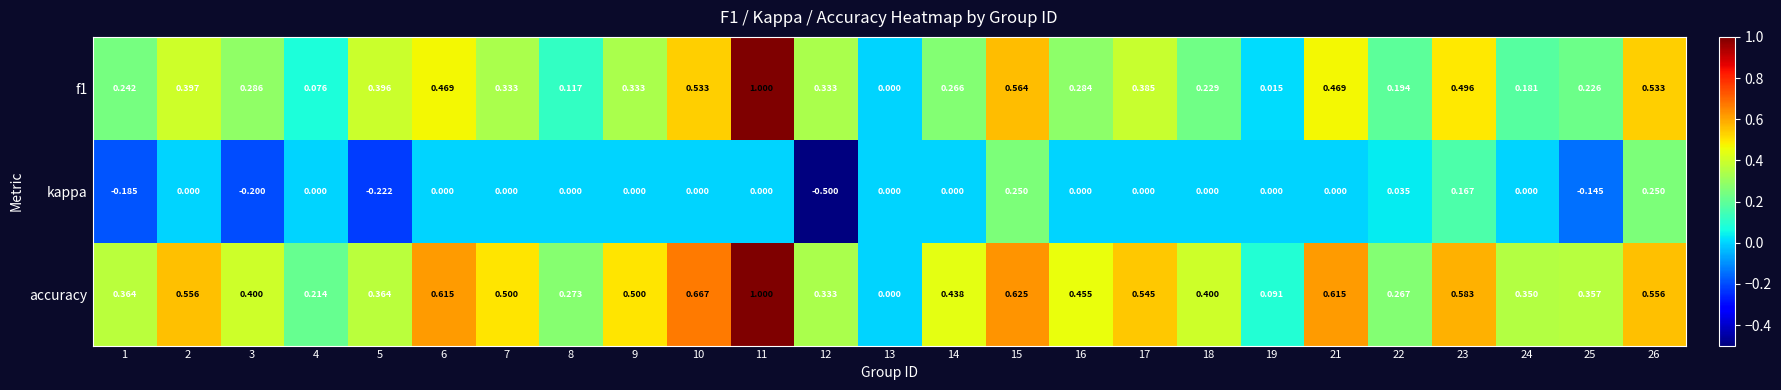

Between 6 and 26, which series saw the biggest shift?

kappa